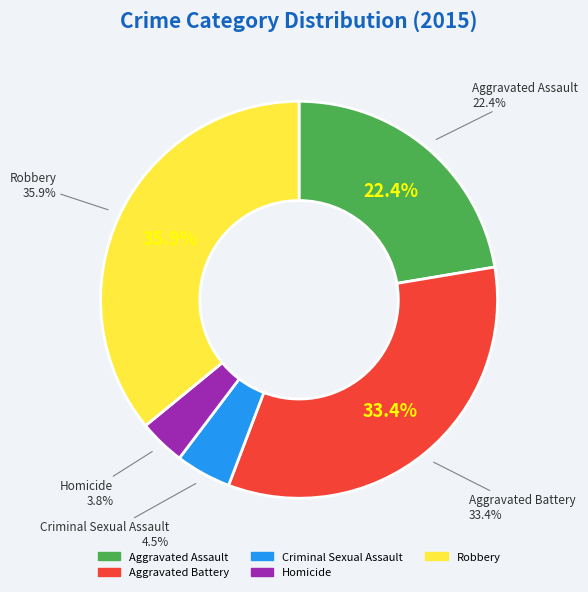

Count the number of slices in the pie.

5